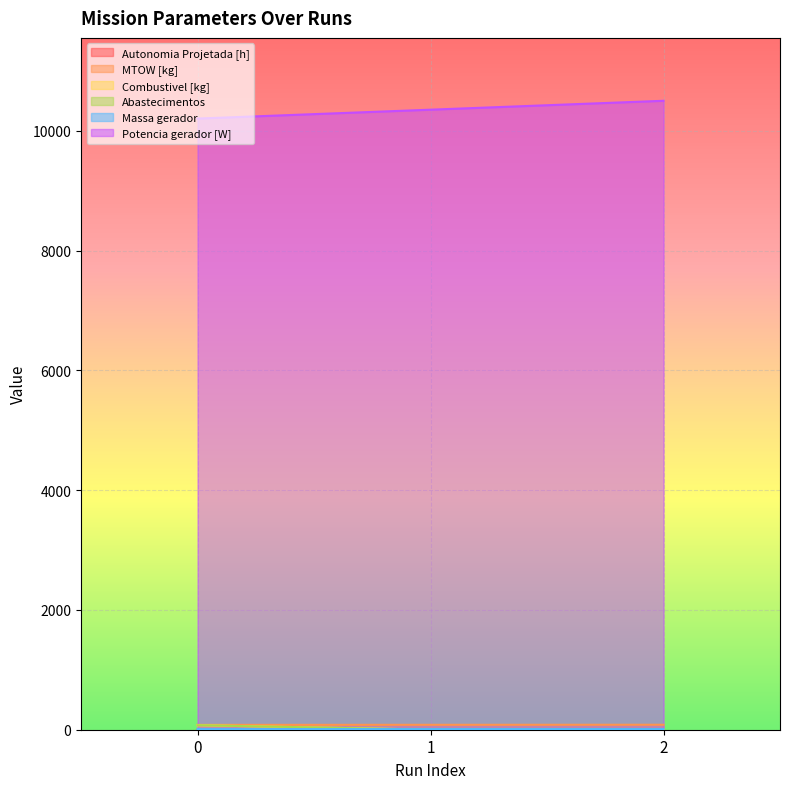

What is the value of the Abastecimentos point at the 2nd from the left?

1.0